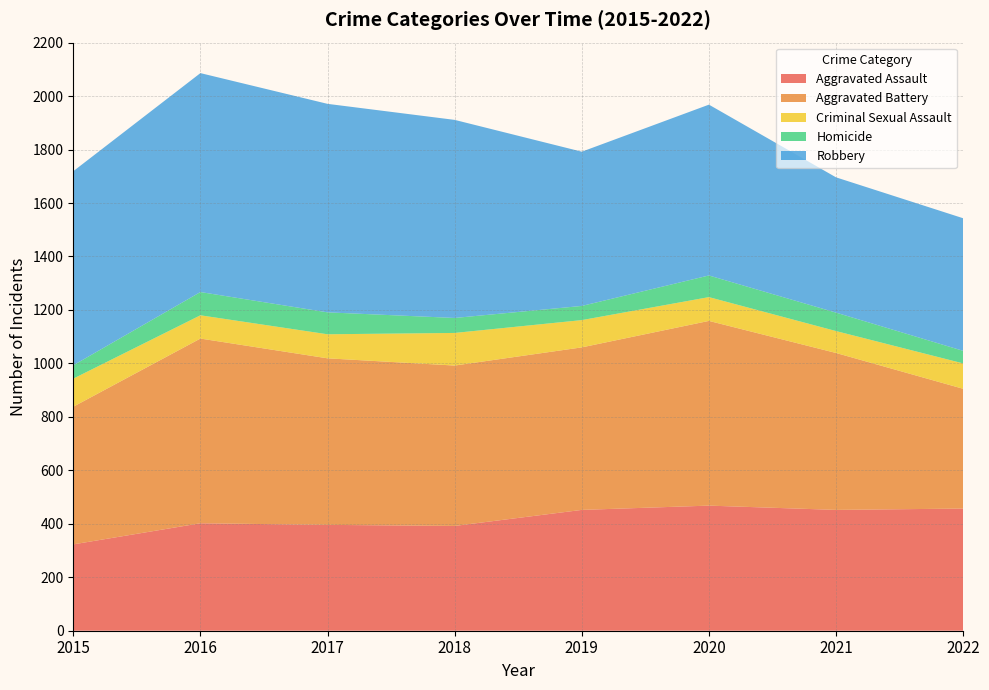

Reading right to left, extract all data points from this chart.

Aggravated Assault: 457	452	468	452	392	396	402	323
Aggravated Battery: 448	587	691	608	600	623	691	515
Criminal Sexual Assault: 95	82	89	102	122	90	87	105
Homicide: 47	69	81	53	56	82	87	50
Robbery: 496	506	639	577	741	780	819	726